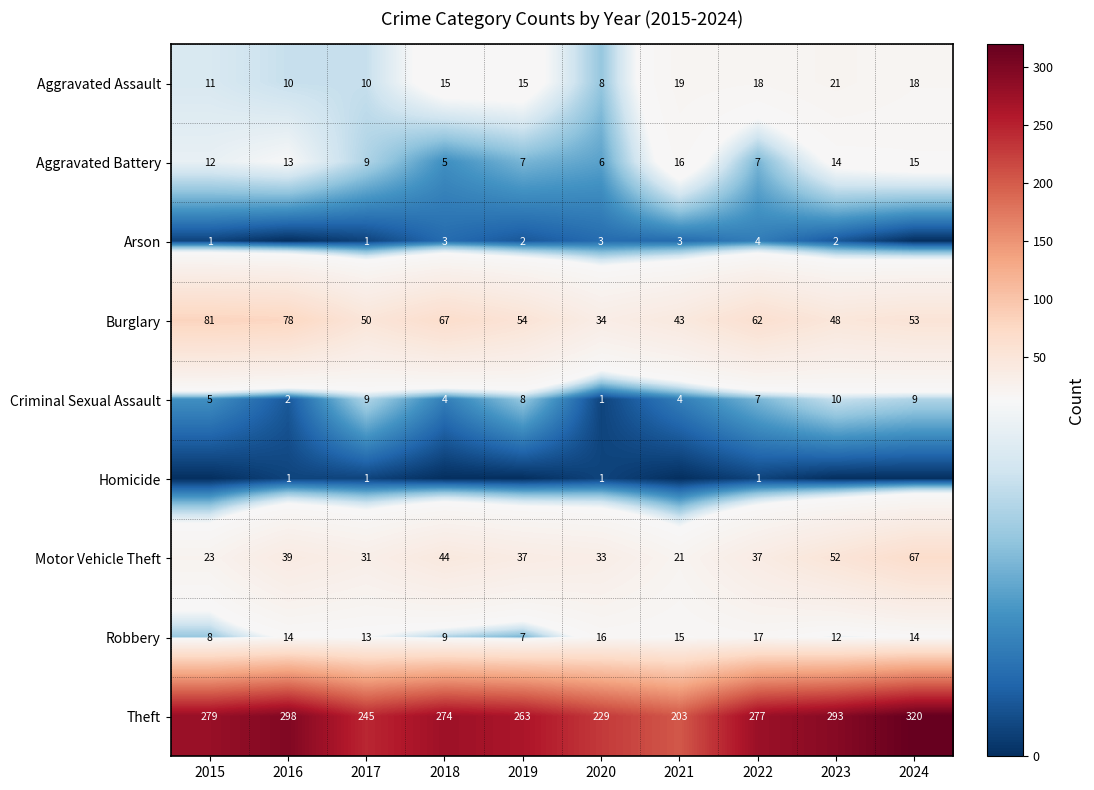

What is the spread (max minus min) of values at 2017?

244